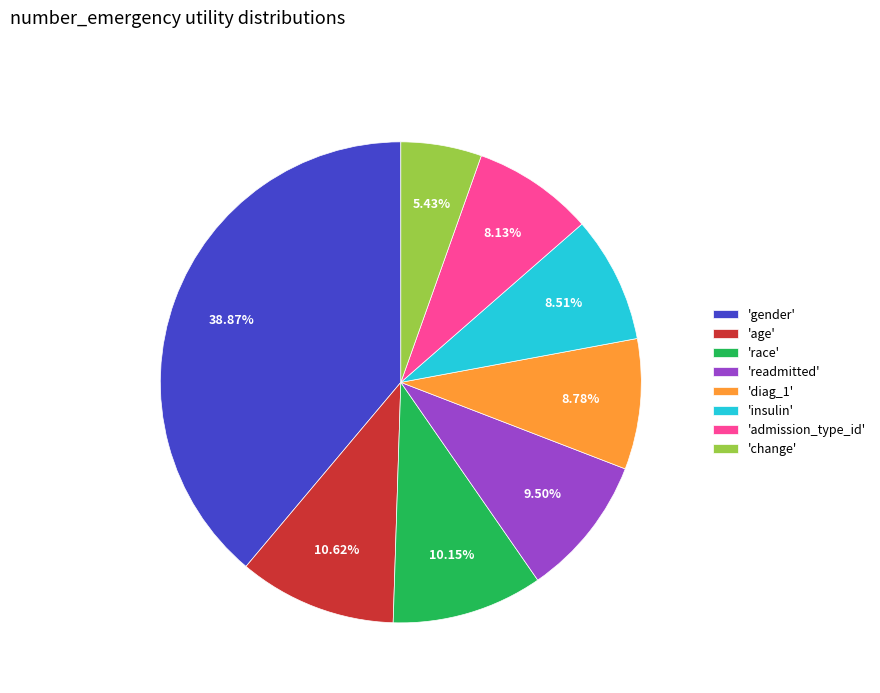

Which slice is the largest?

'gender'